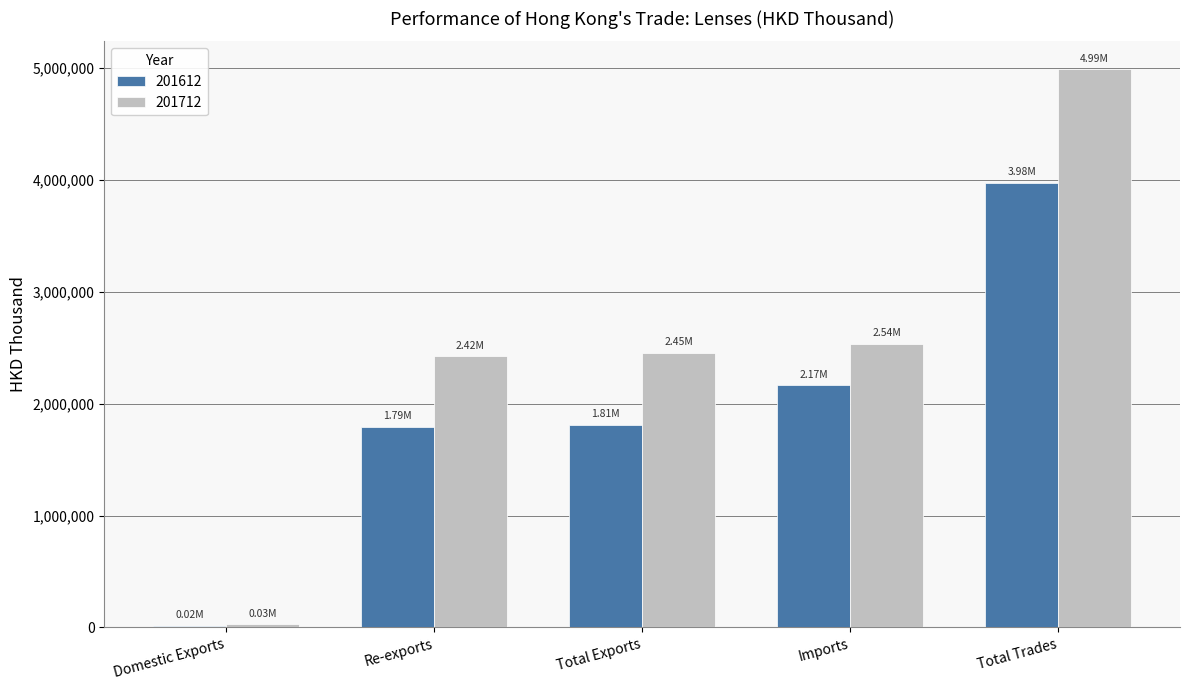

Which label corresponds to the largest value in the chart?

Total Trades